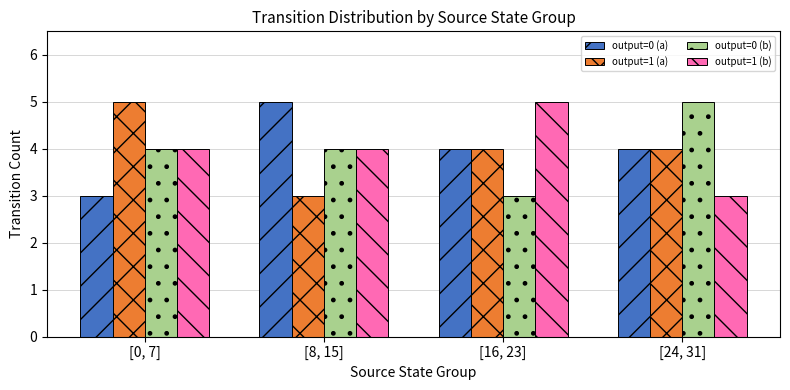

Is it true that output=0 (b) equals 7 at [24, 31]?

False